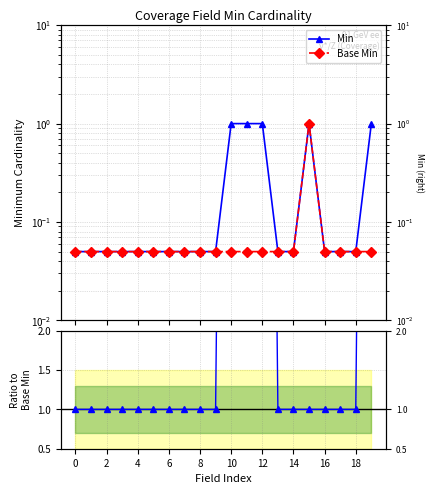

What is the total value across all series at 17?

1.1